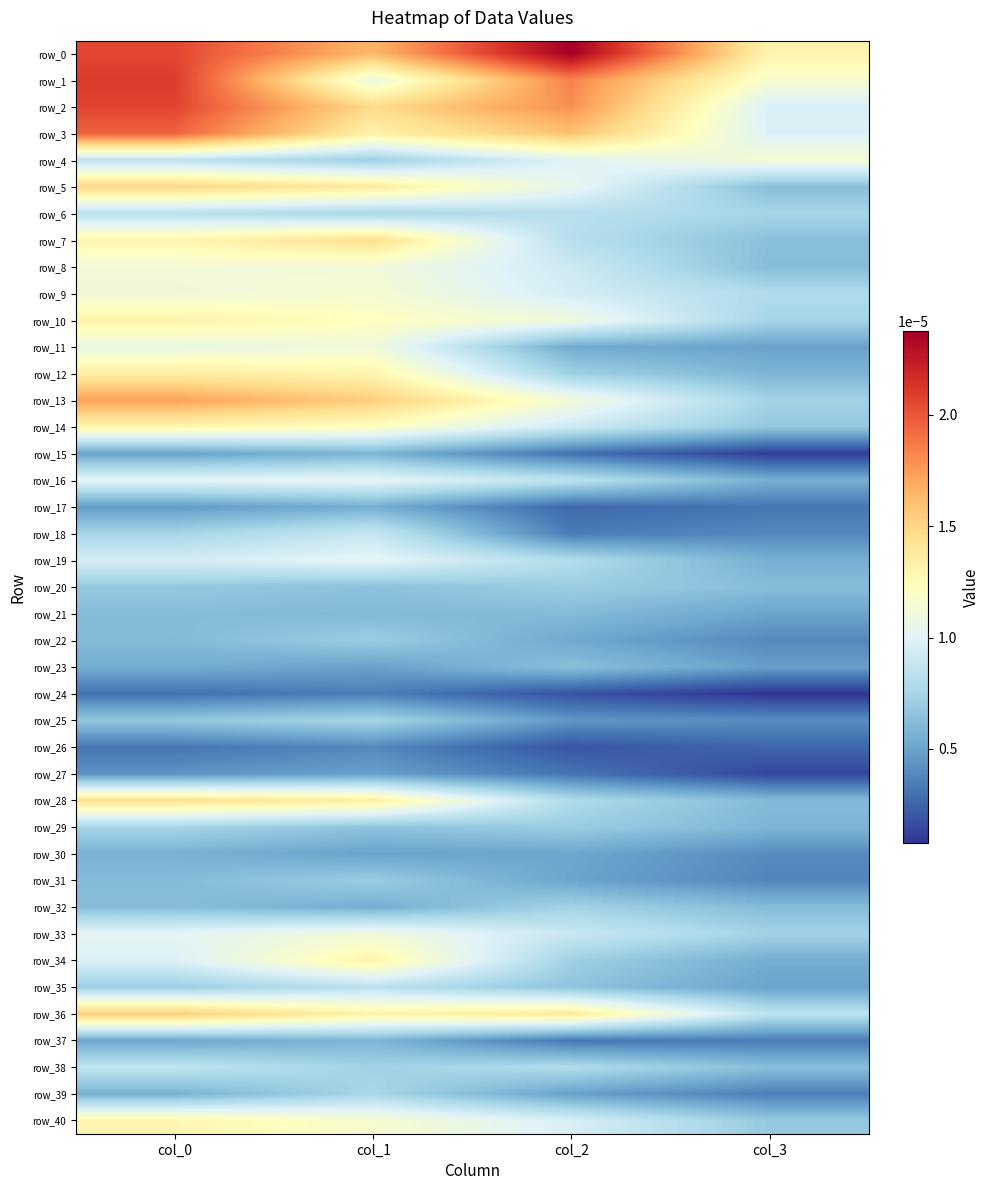

Is it true that row_17 equals 0.0 at col_3?

False